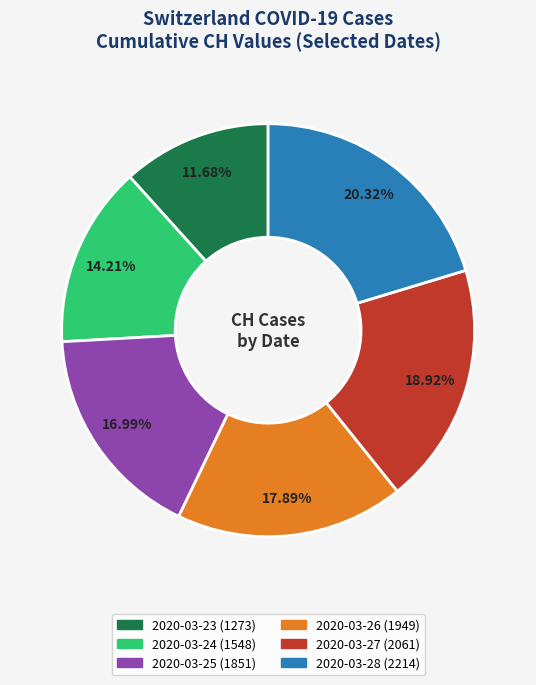

Is there any slice that represents more than half of the pie?

No